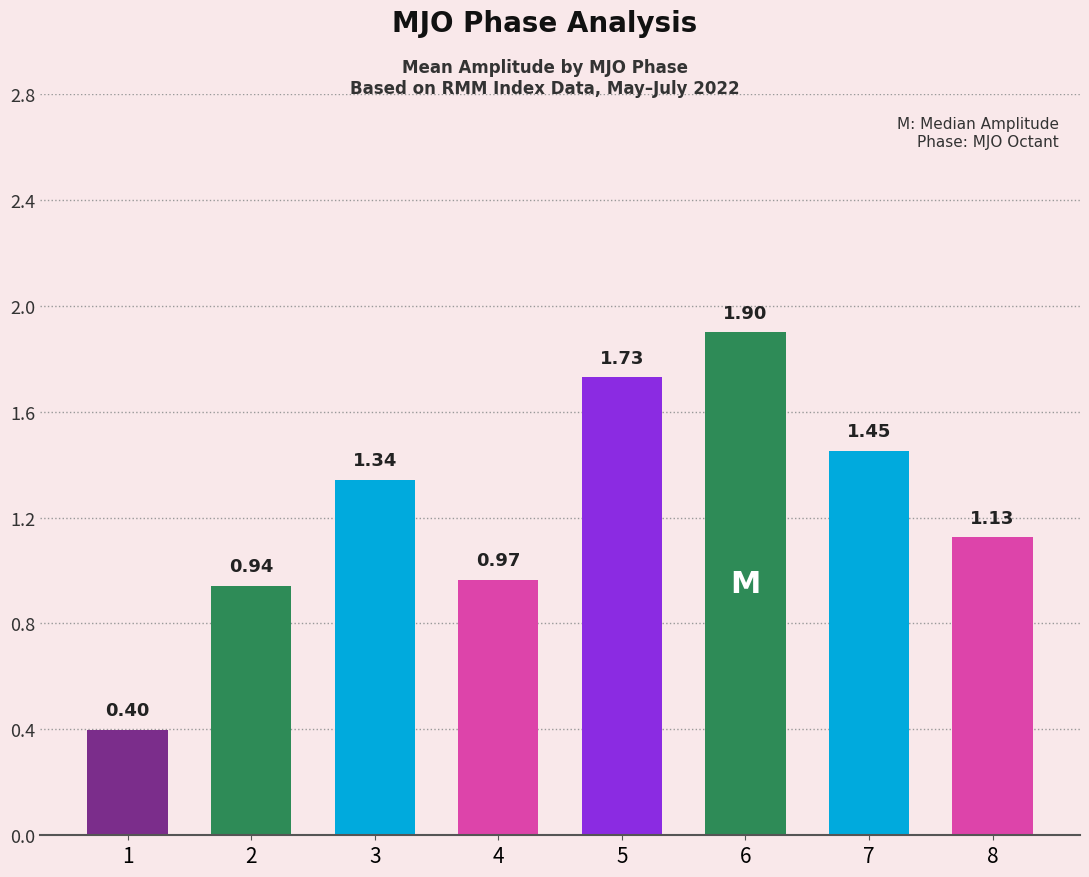

The value at 6 is 1.1. True or false?

False